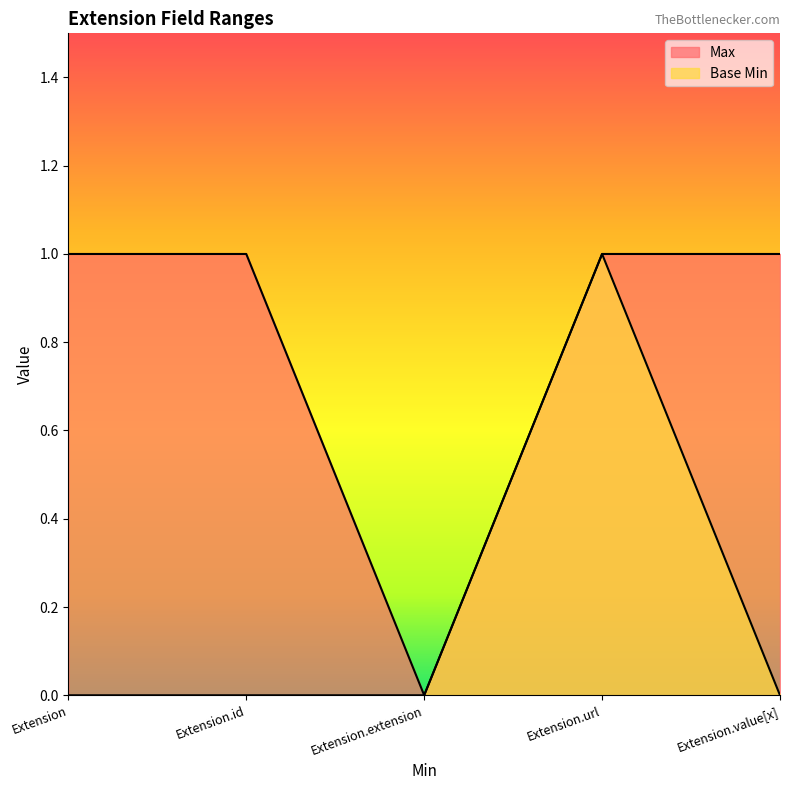

Count the Base Min values in the range 0 to 1.

5